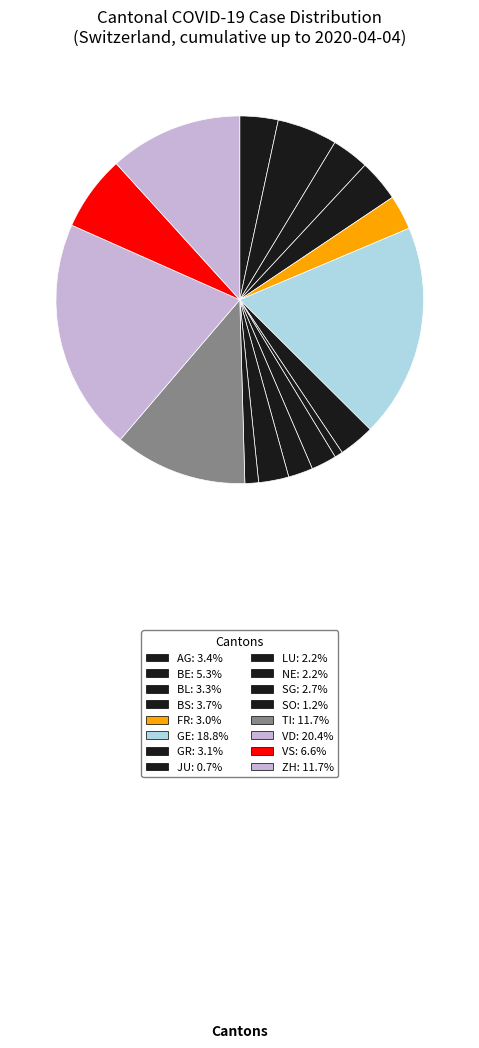

The AG slice represents 3% of the pie. True or false?

True